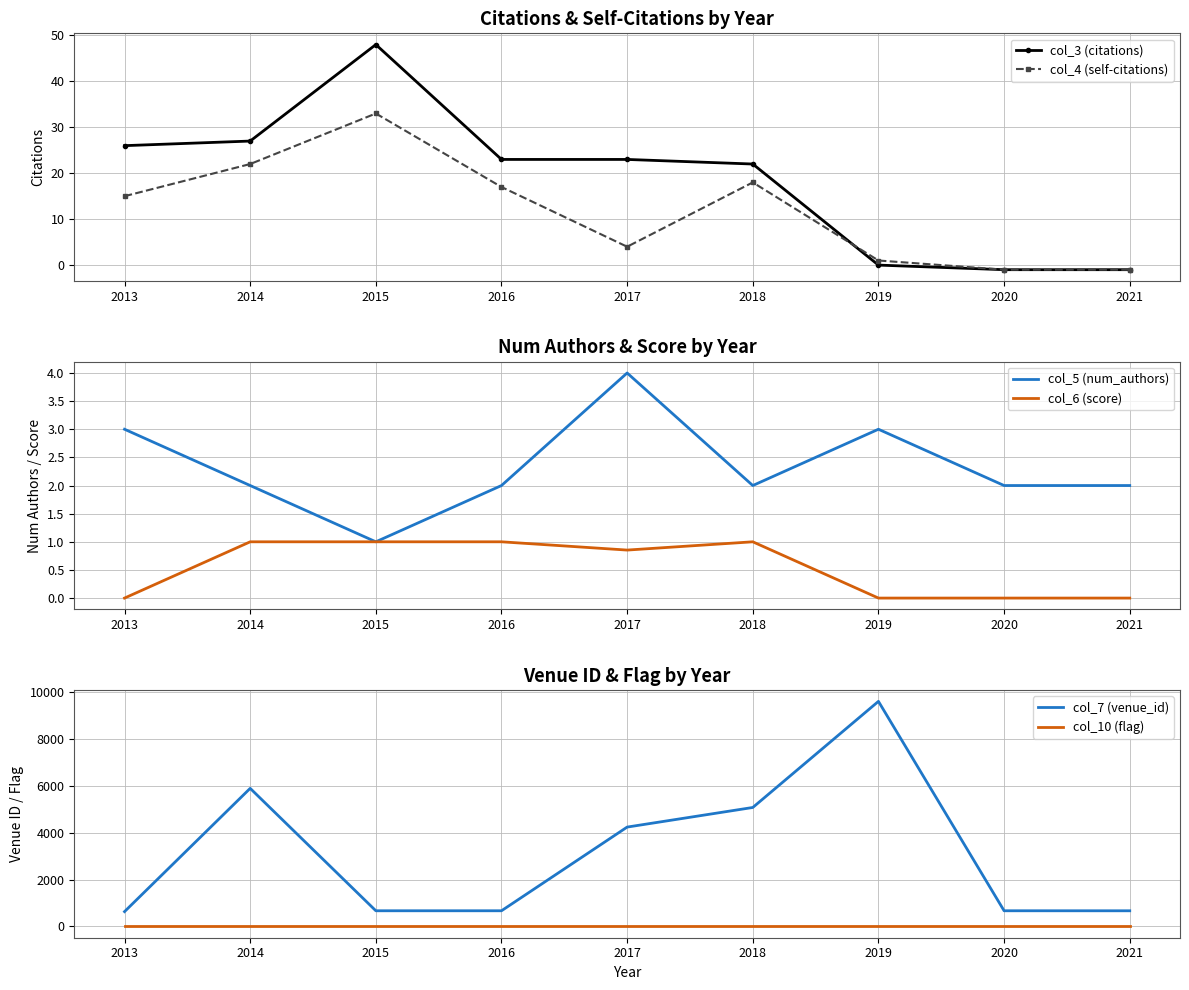

True or false: col_7 (venue_id) has more than 2 points higher than both neighbors.

False